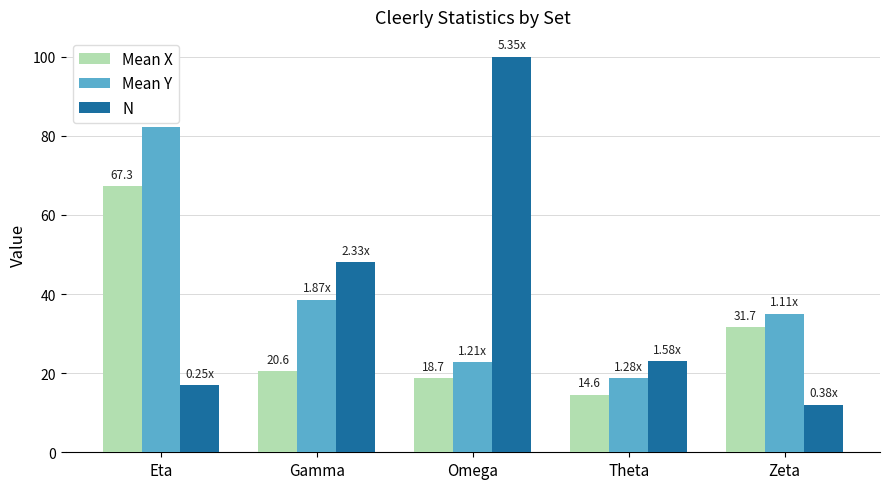

What is the maximum value for Mean X?

67.3